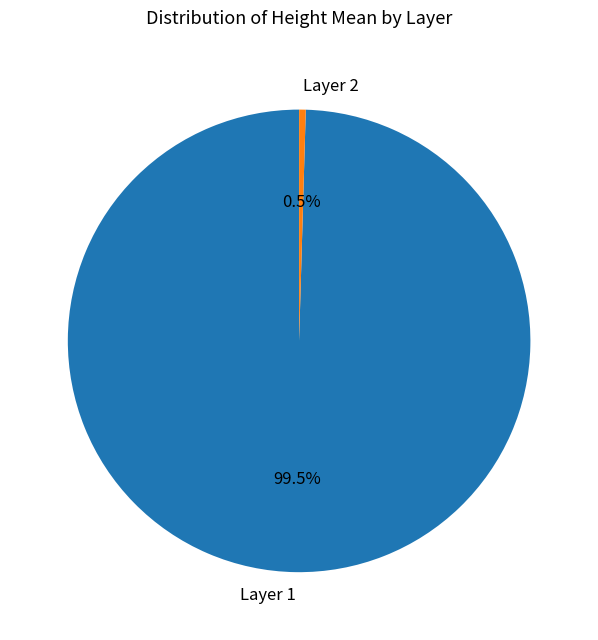

To the nearest percent, what is the difference between the largest and smallest slice percentages?

99%